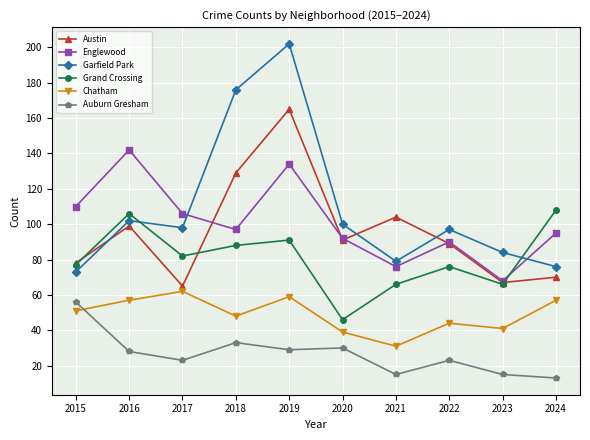

Read the Englewood value at 2016.

142